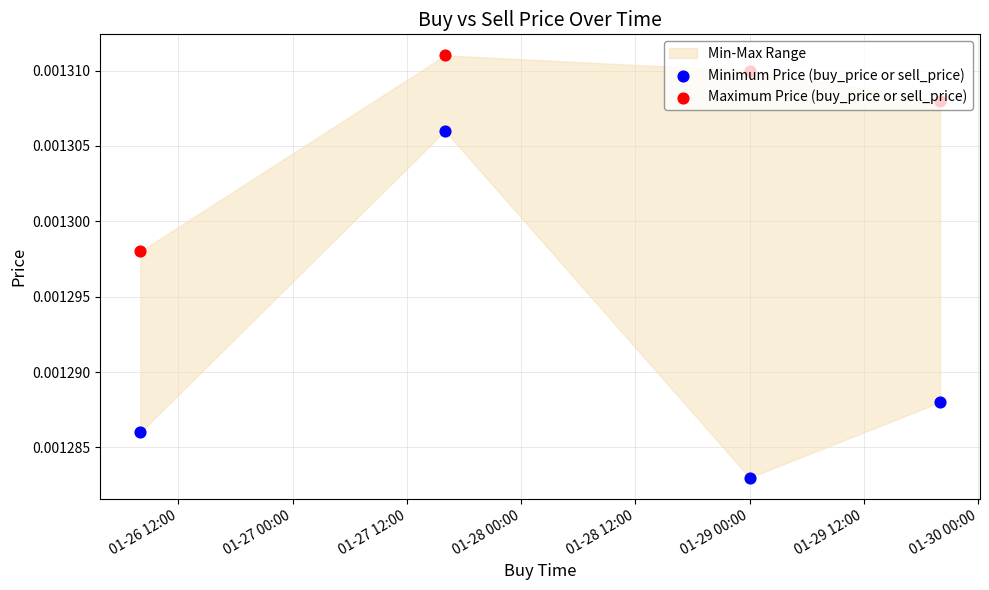

Is the value of Minimum Price (buy_price or sell_price) at 01-27 00:00 greater than the value of Maximum Price (buy_price or sell_price) at 01-27 00:00?

No